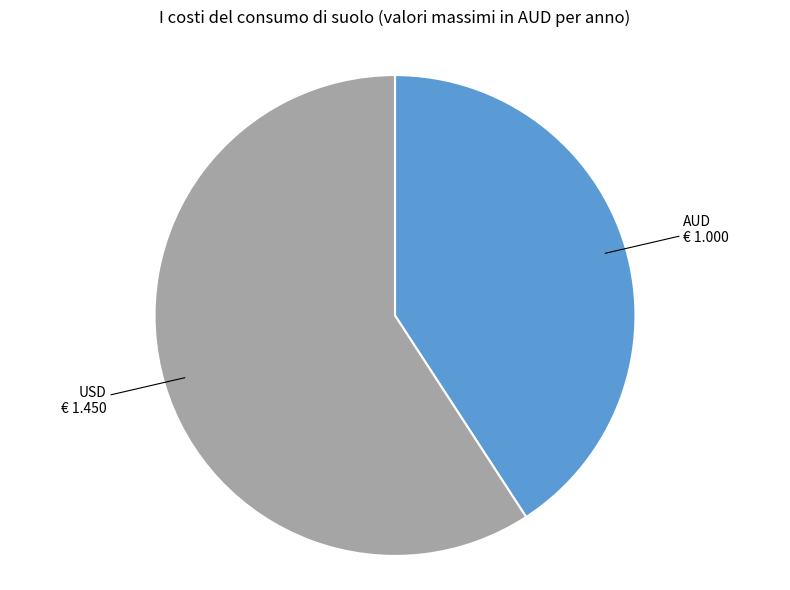

Does any single category account for the majority?

Yes